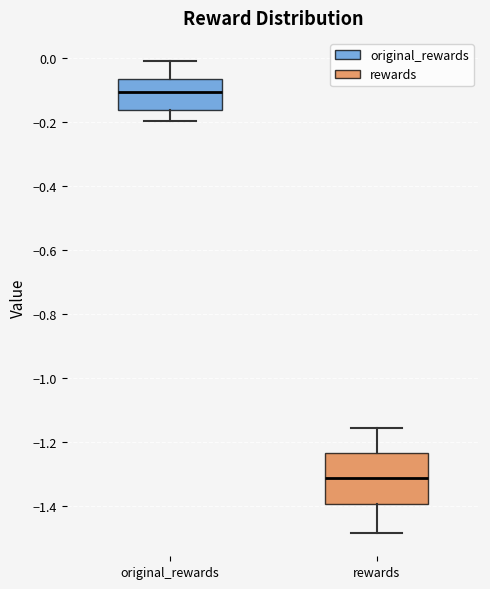

Which box has the lowest median line?

rewards